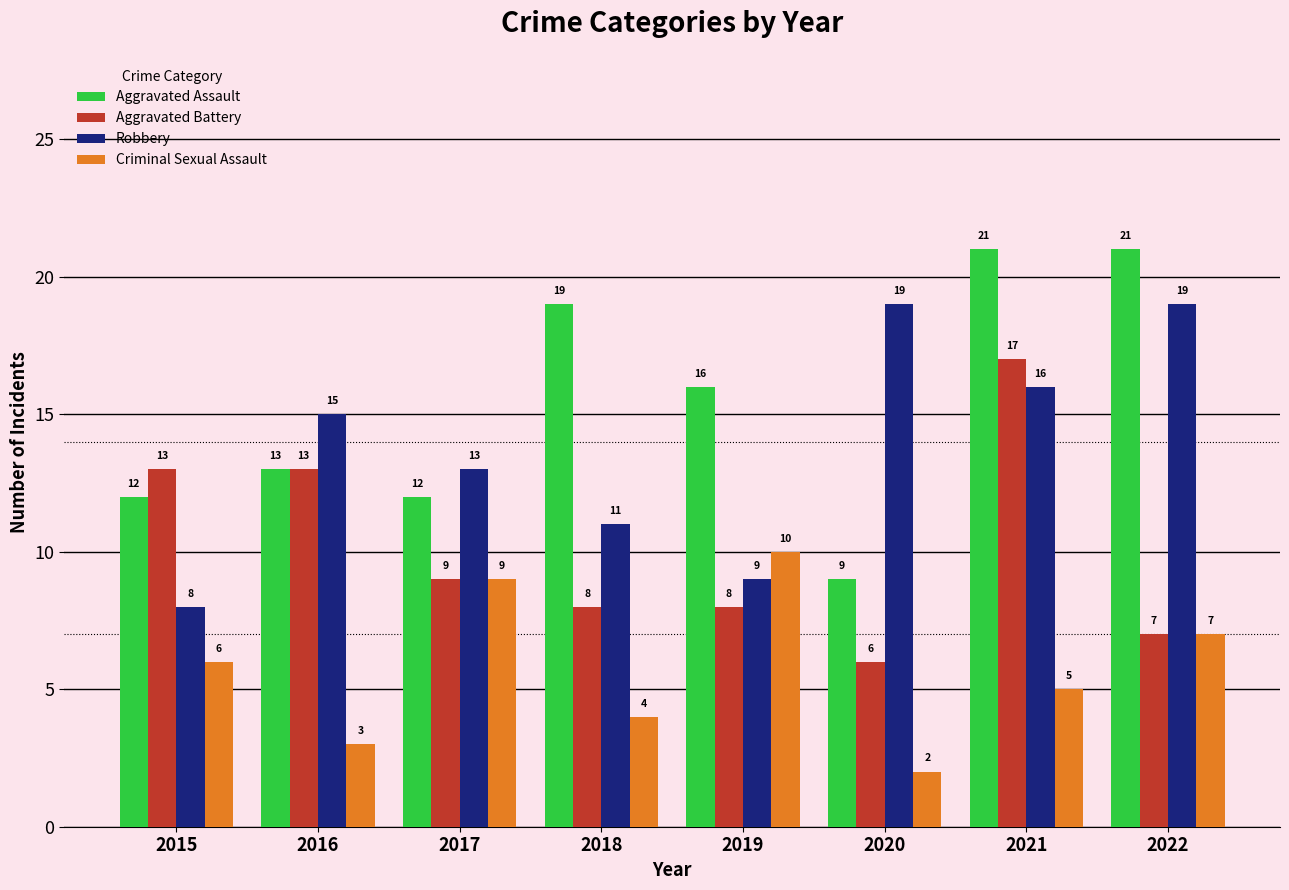

Are the bars horizontal?

No